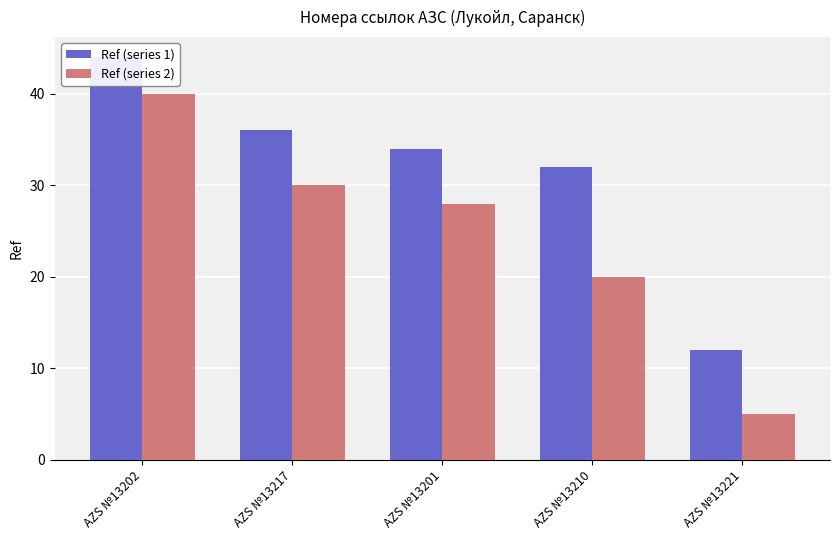

What is the spread (max minus min) of values at AZS №13221?

7